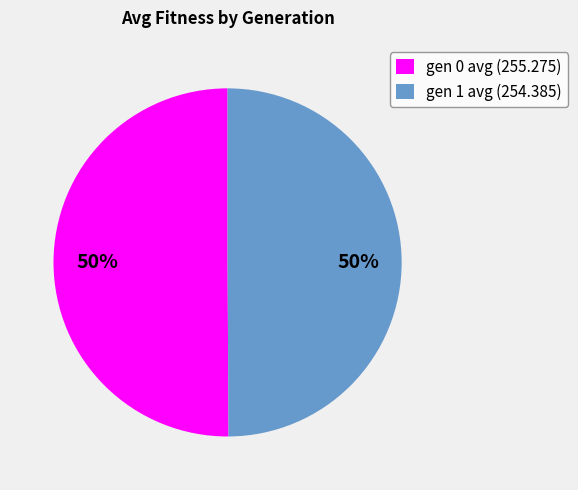

Do gen 0 avg (255.275) and gen 1 avg (254.385) together represent more than half of the pie?

Yes